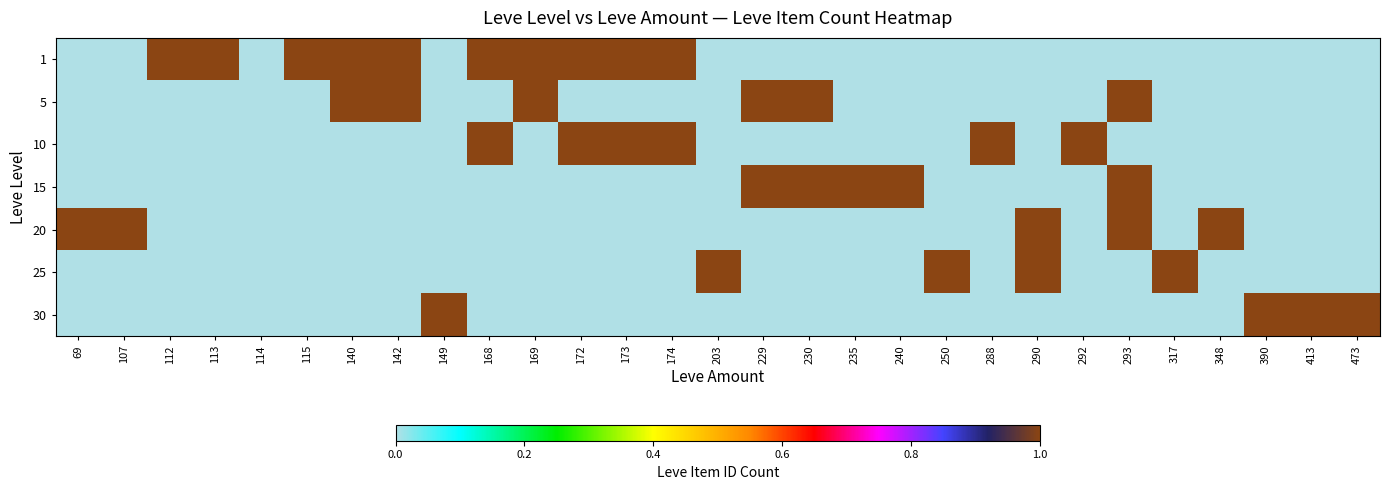

What is the total value across all series at 293?

3